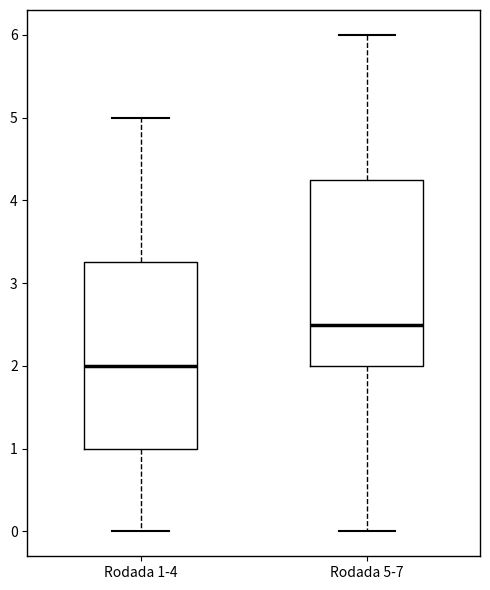

Where does the lower whisker of the box for Rodada 5-7 end on the y-axis? The values are not printed on the chart, so give them approximately, as read against the axis.

0.0